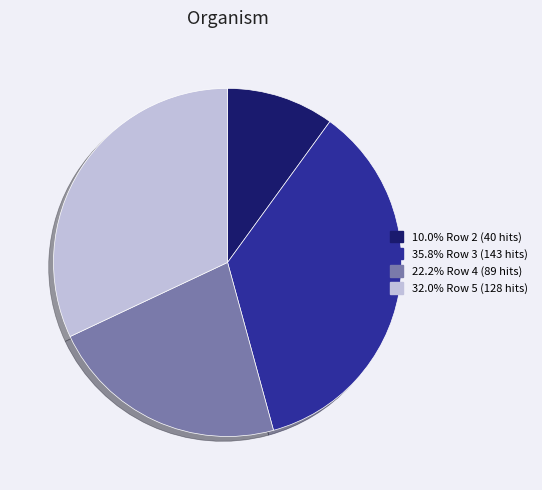

What is the ratio of the value at 35.8% Row 3 (143 hits) to the value at 10.0% Row 2 (40 hits)?

3.6